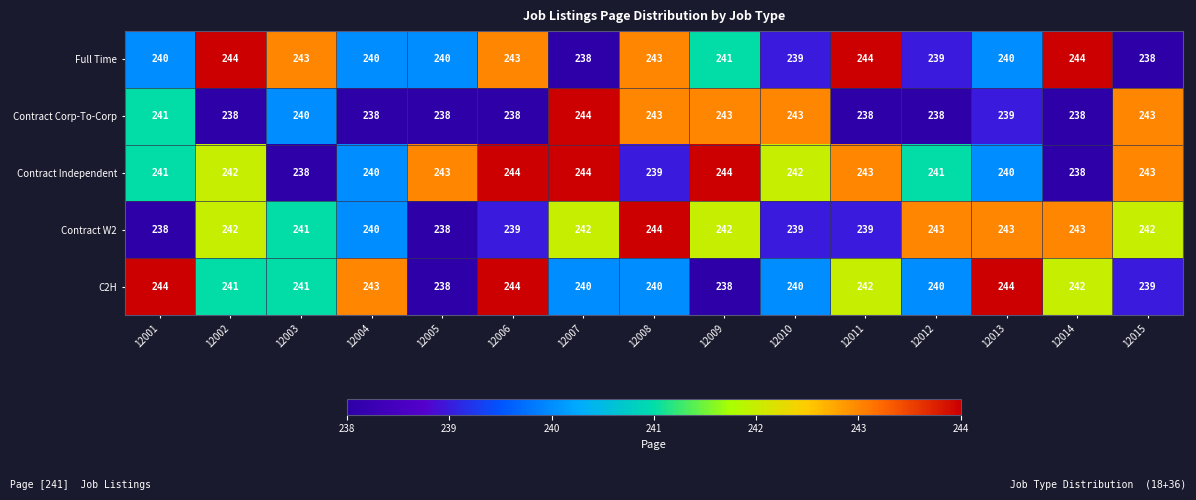

How many data points in Full Time are less than 242?

6